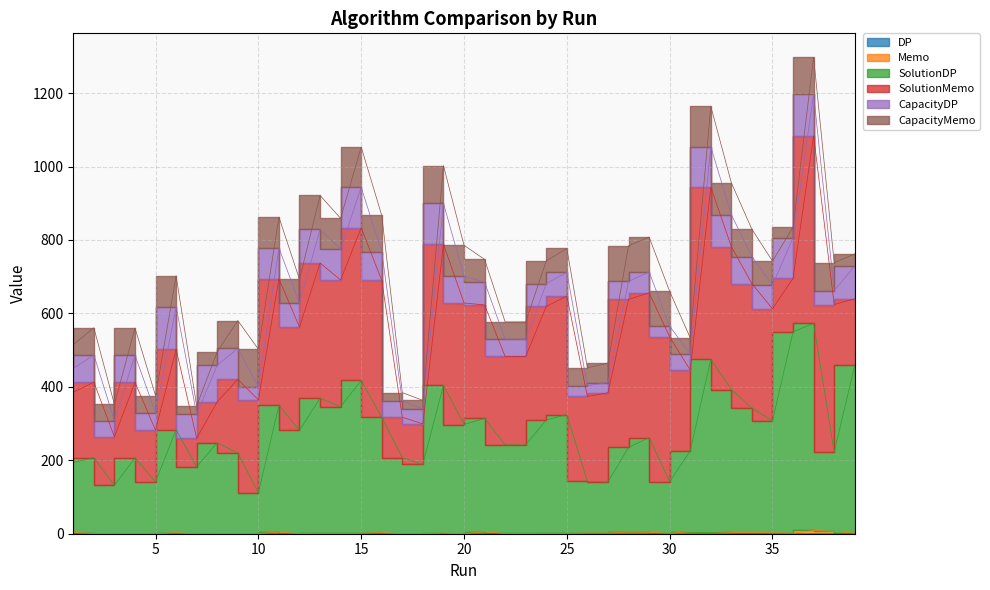

Which series has the largest total across all categories?

SolutionDP